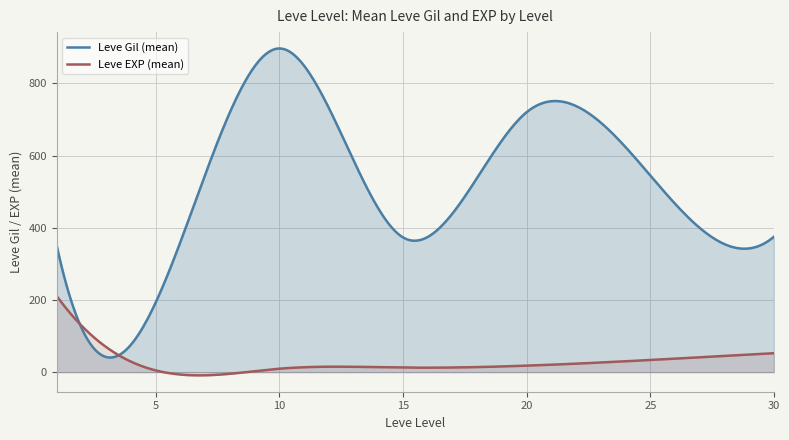

What is the greatest value displayed?

896.7